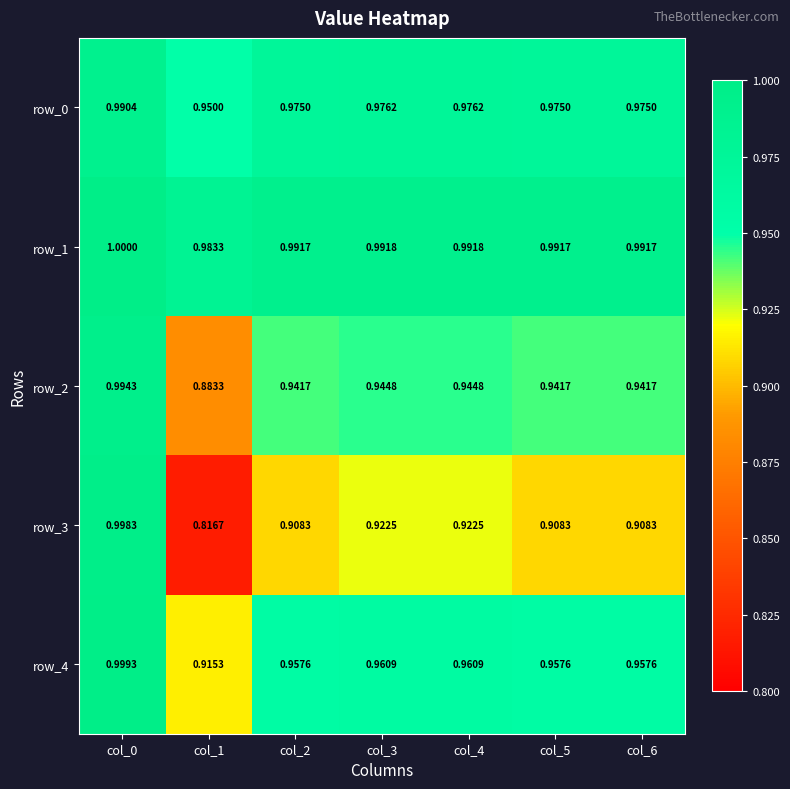

What is the spread (max minus min) of values at col_5?

0.1